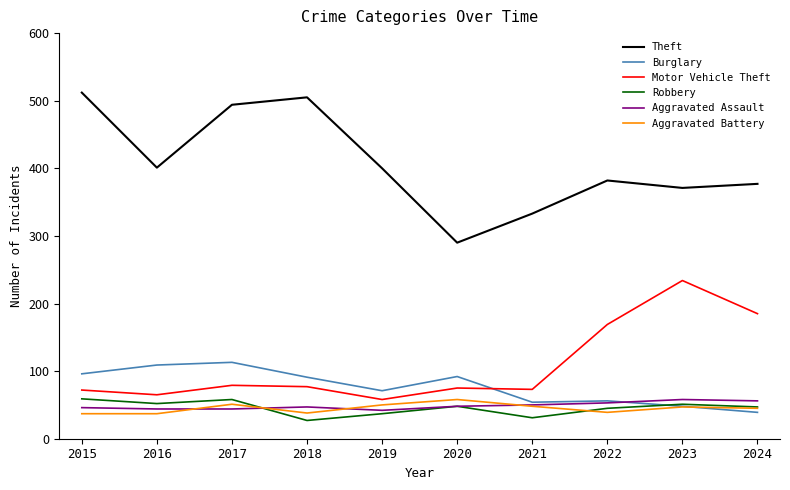

What is the spread (max minus min) of values at 2019?

363